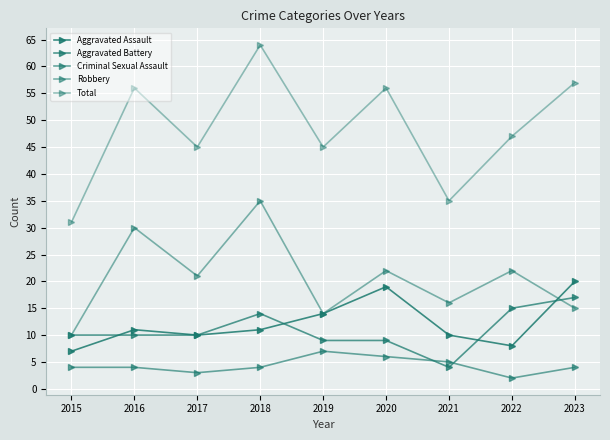

How many lines are shown in the chart?

5